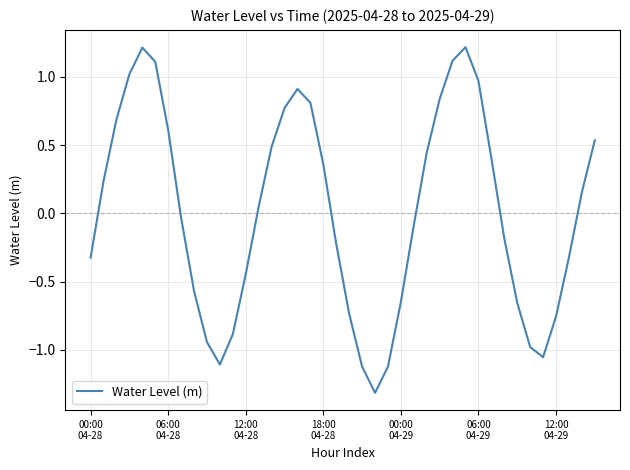

What is the maximum value shown in the chart?

1.2